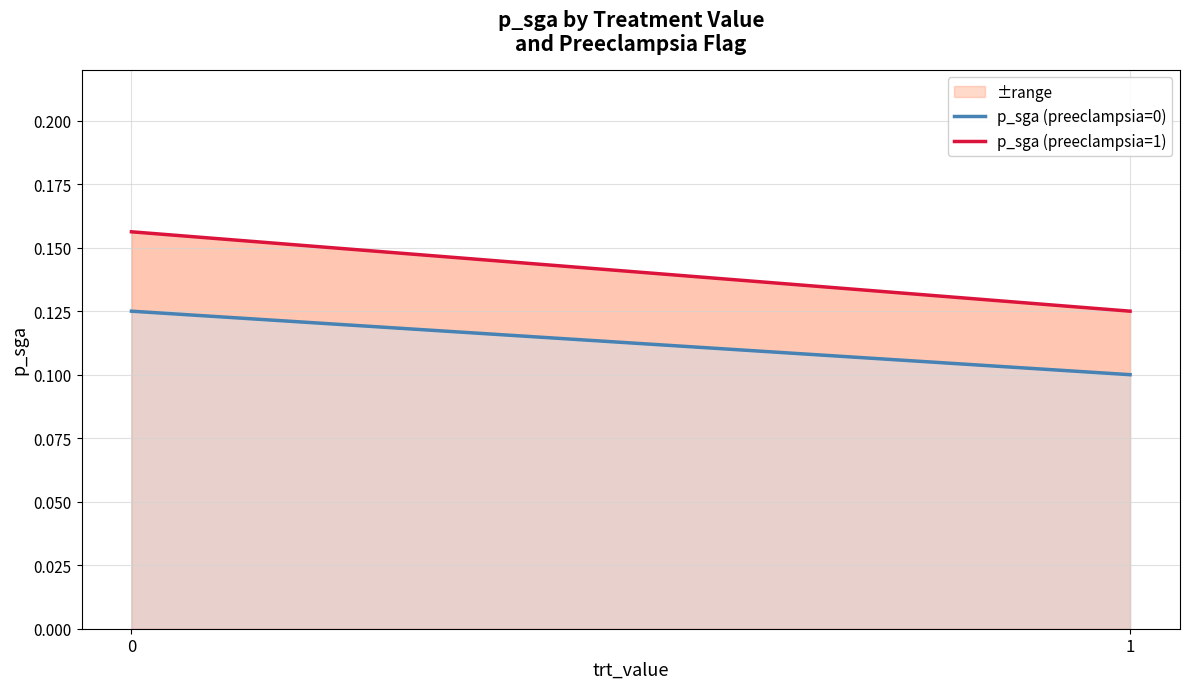

At how many categories does at least one series exceed 0?

2